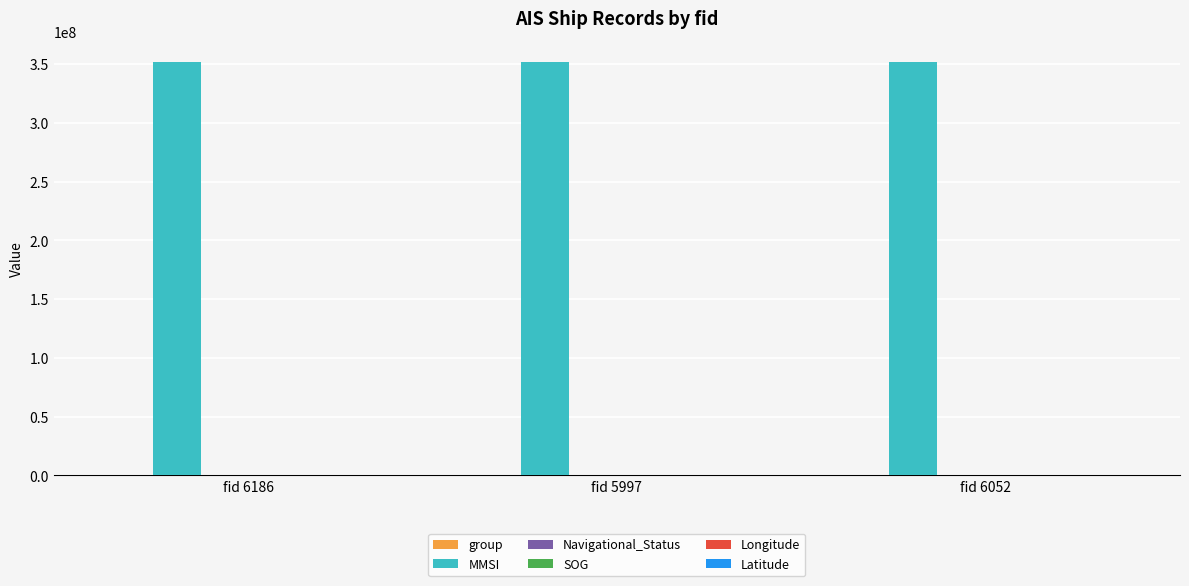

Which series has the largest total across all categories?

MMSI